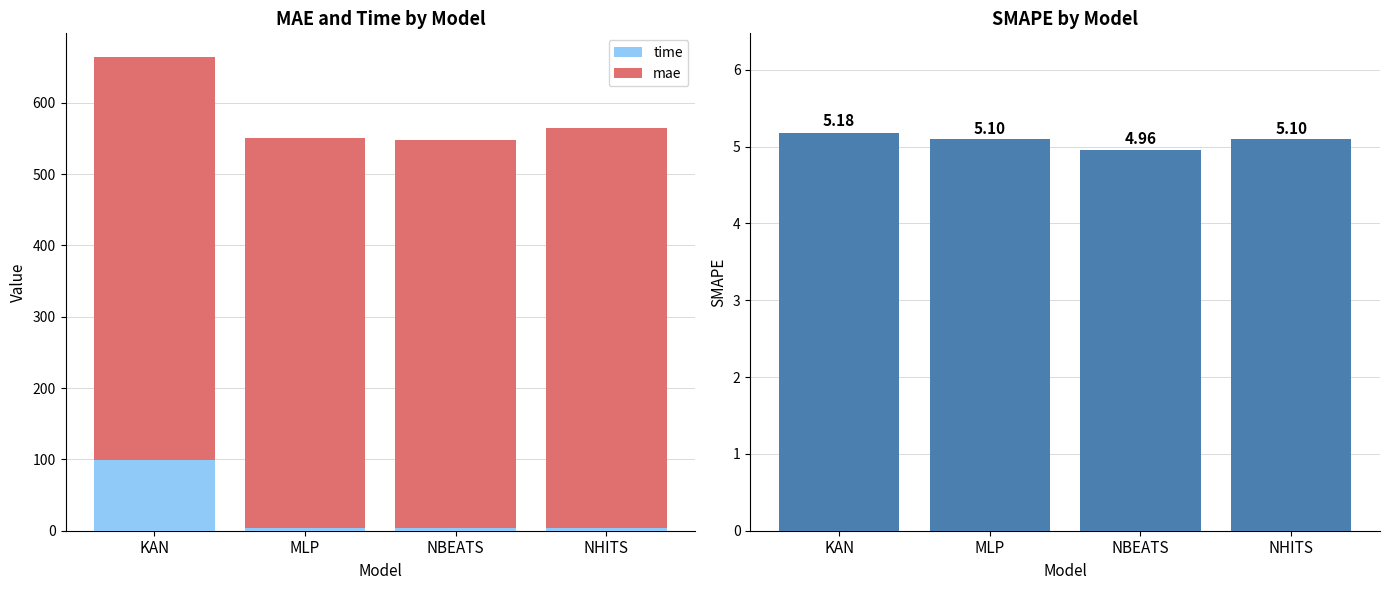

Does the chart contain any negative values?

No